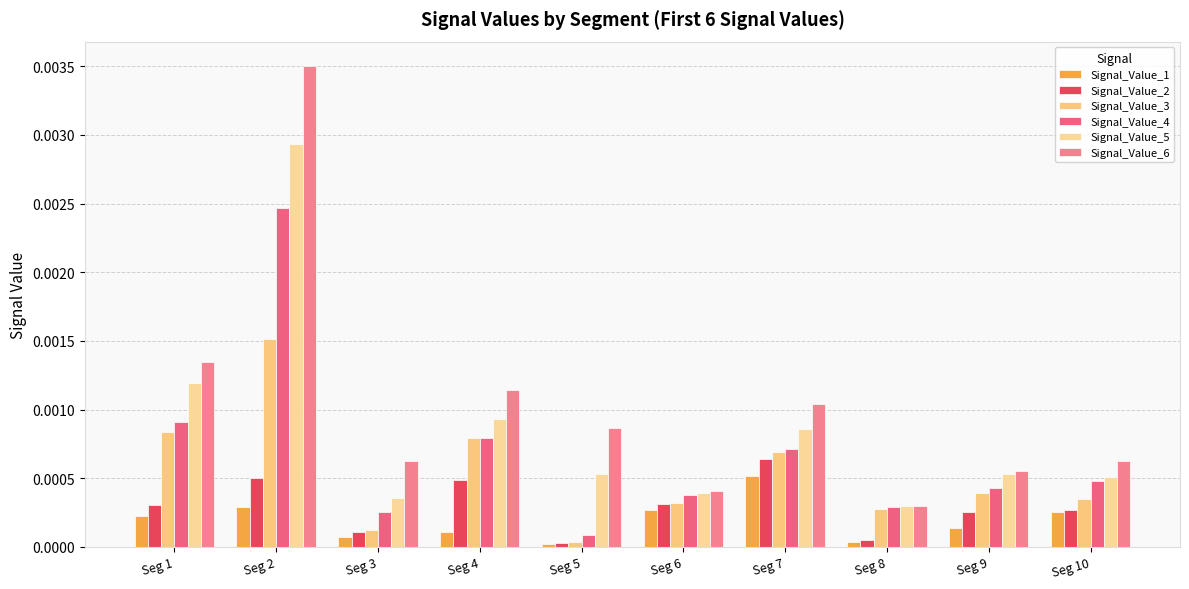

At Seg 1, list the series in order from smallest to largest.

Signal_Value_1, Signal_Value_2, Signal_Value_3, Signal_Value_4, Signal_Value_5, Signal_Value_6